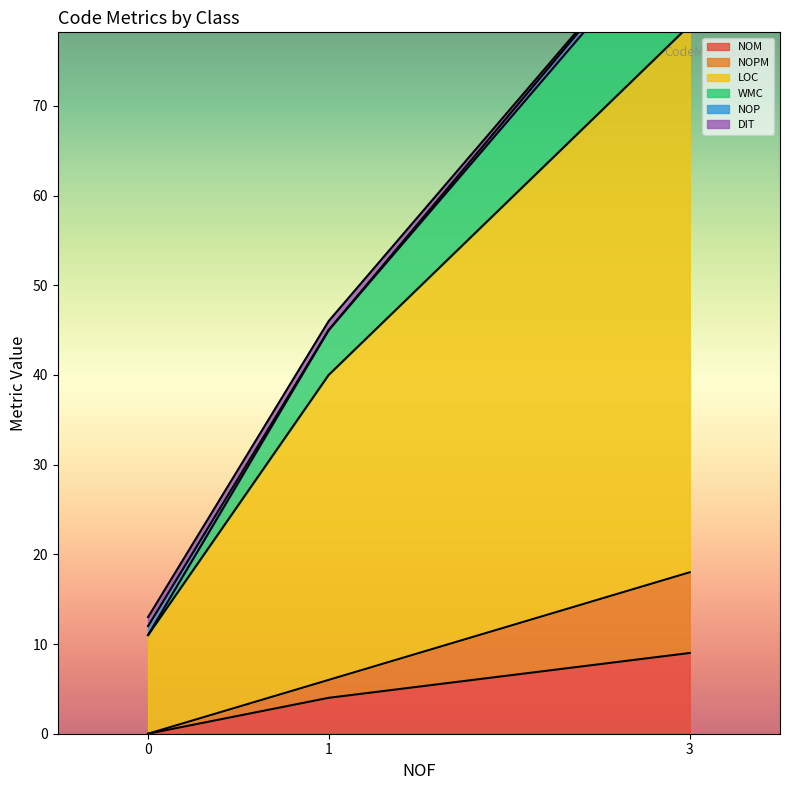

What is the highest value of the NOM series?

9